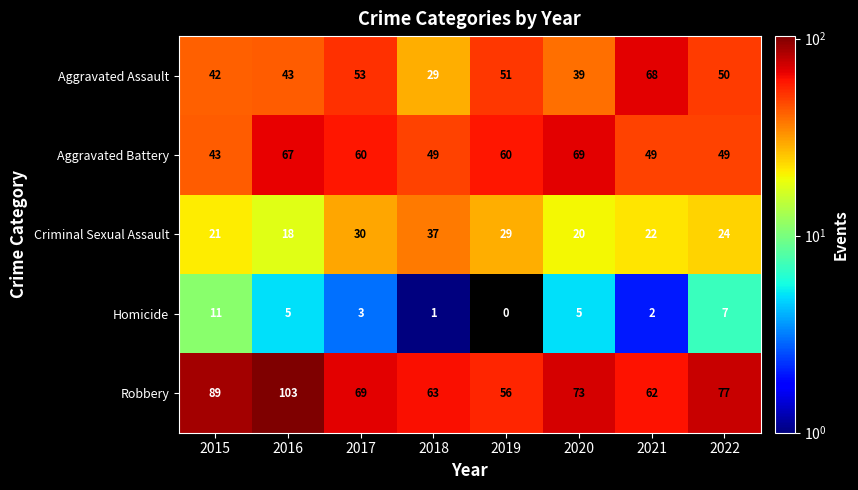

What is the difference between the maximum and minimum values in the Homicide series?

11